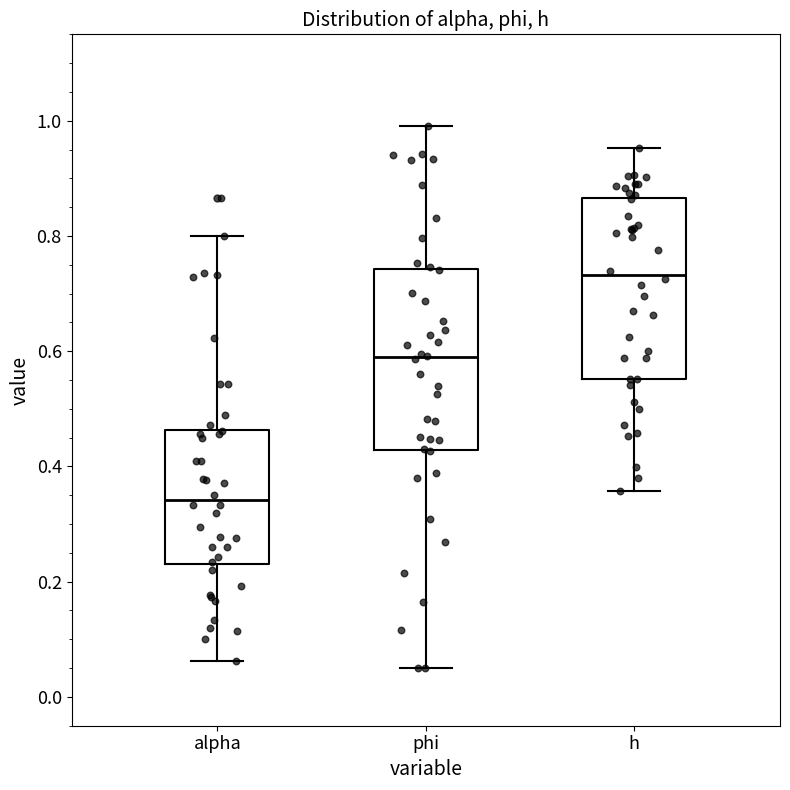

Reading left to right, read every box against the y-axis: the position of its median line, the range the box covers, and the ends of its whiskers. The values are not printed on the chart, so give them approximately, as read against the axis.

alpha: median 0.34, box 0.24 to 0.46, whiskers 0.06 to 0.80
phi: median 0.58, box 0.42 to 0.74, whiskers 0.04 to 1.00
h: median 0.74, box 0.56 to 0.86, whiskers 0.36 to 0.96